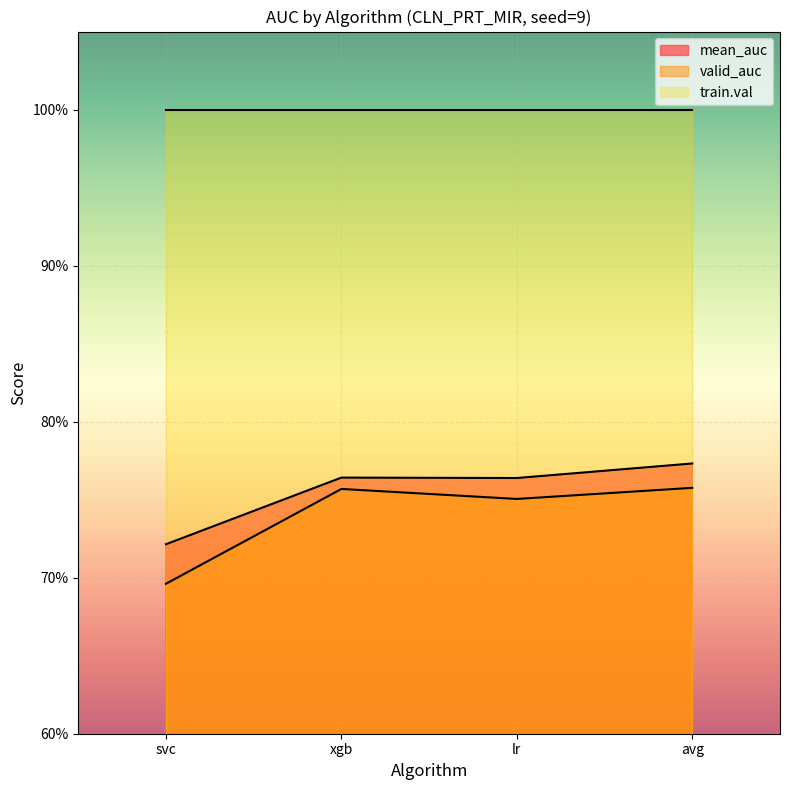

Between xgb and avg, which series saw the biggest shift?

mean_auc